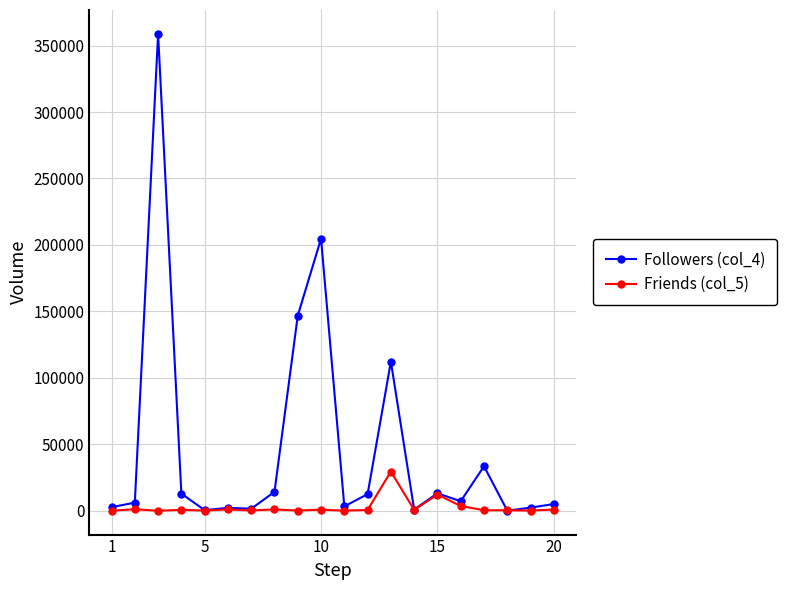

Rank the series by their maximum value, from highest to lowest.

Followers (col_4), Friends (col_5)